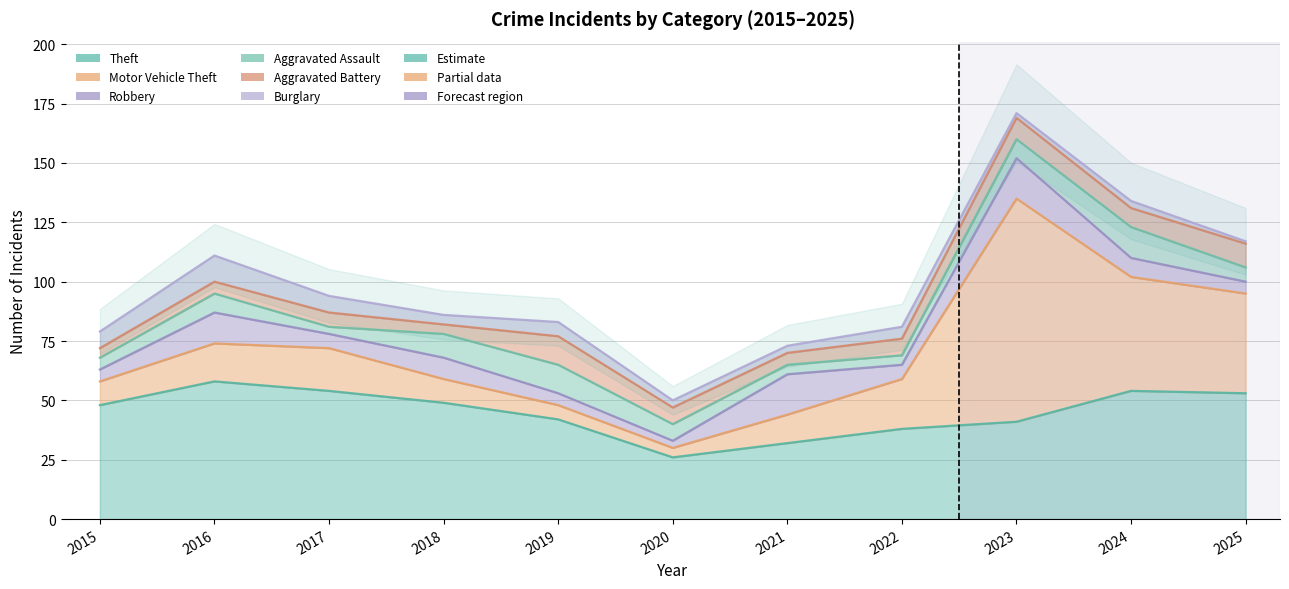

After their last crossing, which series has the higher values: Robbery or Burglary?

Burglary